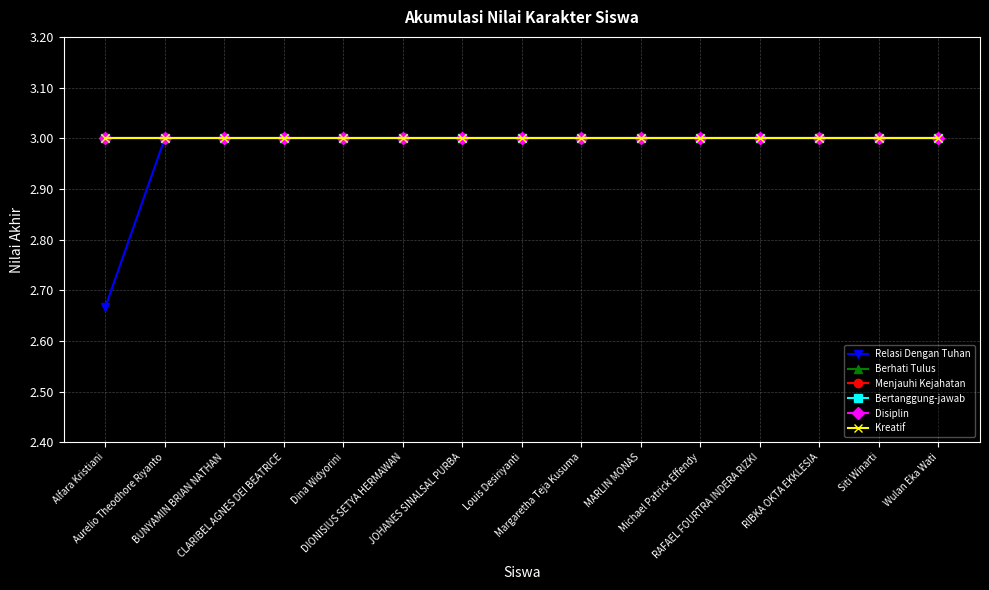

Reading left to right, transcribe all the data shown in this chart.

Relasi Dengan Tuhan: 2.7	3.0	3.0	3.0	3.0	3.0	3.0	3.0	3.0	3.0	3.0	3.0	3.0	3.0	3.0
Berhati Tulus: 3.0	3.0	3.0	3.0	3.0	3.0	3.0	3.0	3.0	3.0	3.0	3.0	3.0	3.0	3.0
Menjauhi Kejahatan: 3.0	3.0	3.0	3.0	3.0	3.0	3.0	3.0	3.0	3.0	3.0	3.0	3.0	3.0	3.0
Bertanggung-jawab: 3.0	3.0	3.0	3.0	3.0	3.0	3.0	3.0	3.0	3.0	3.0	3.0	3.0	3.0	3.0
Disiplin: 3.0	3.0	3.0	3.0	3.0	3.0	3.0	3.0	3.0	3.0	3.0	3.0	3.0	3.0	3.0
Kreatif: 3.0	3.0	3.0	3.0	3.0	3.0	3.0	3.0	3.0	3.0	3.0	3.0	3.0	3.0	3.0